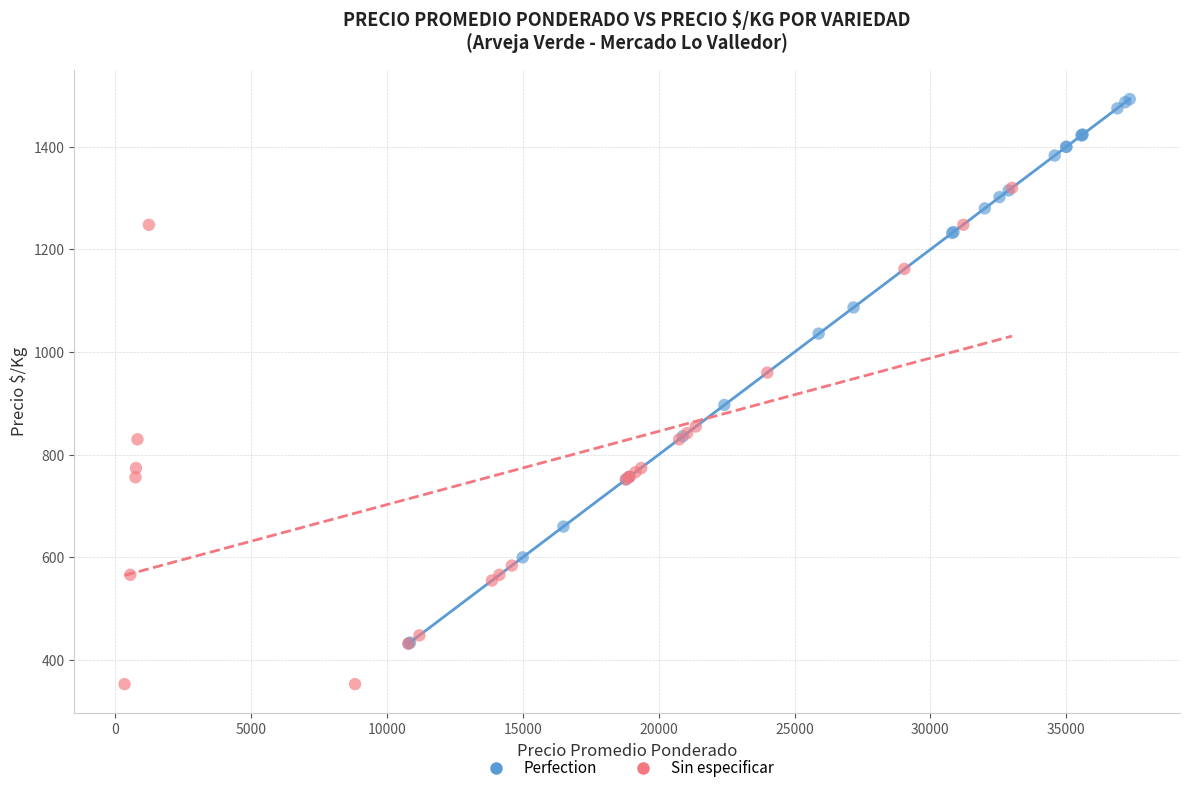

Which series contains the lowest Y value?

Sin especificar